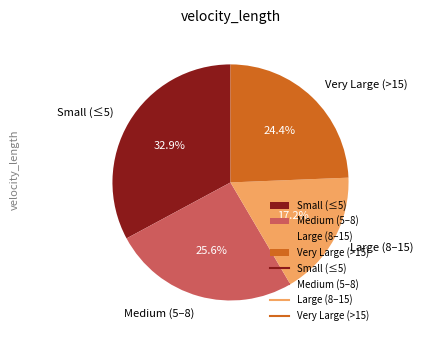

Rank the categories by value from lowest to highest.

Large (8–15), Very Large (>15), Medium (5–8), Small (≤5)